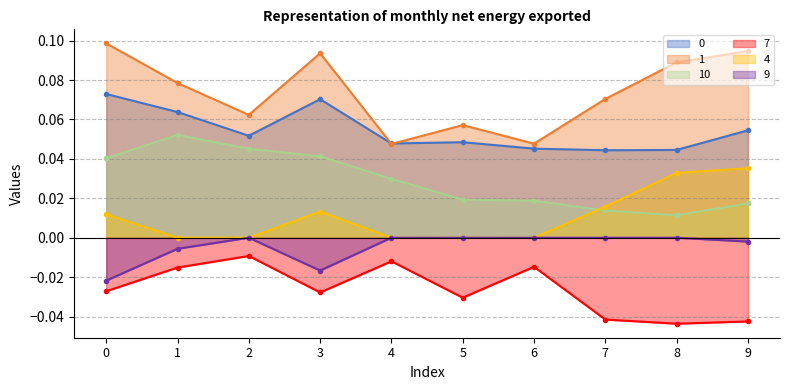

Does the chart display data point markers on the line(s)?

Yes